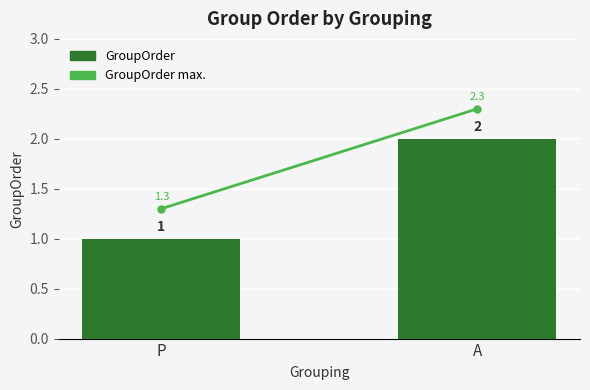

What is the sum of the values at A and P?

3